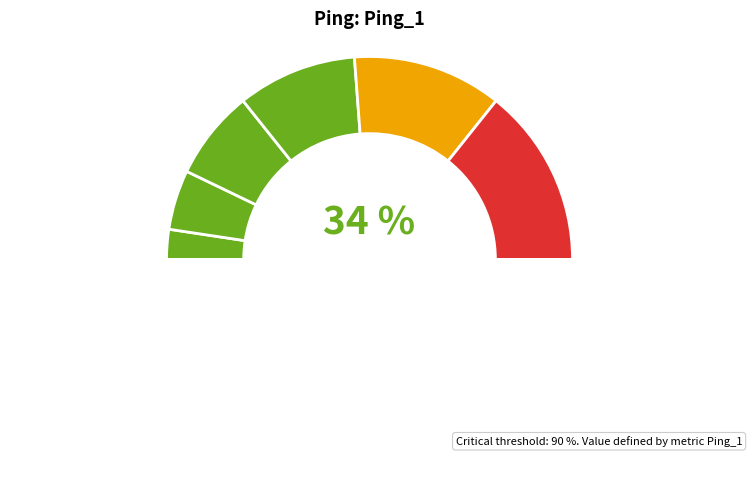

Does ἔφη account for over 50% of the chart?

No